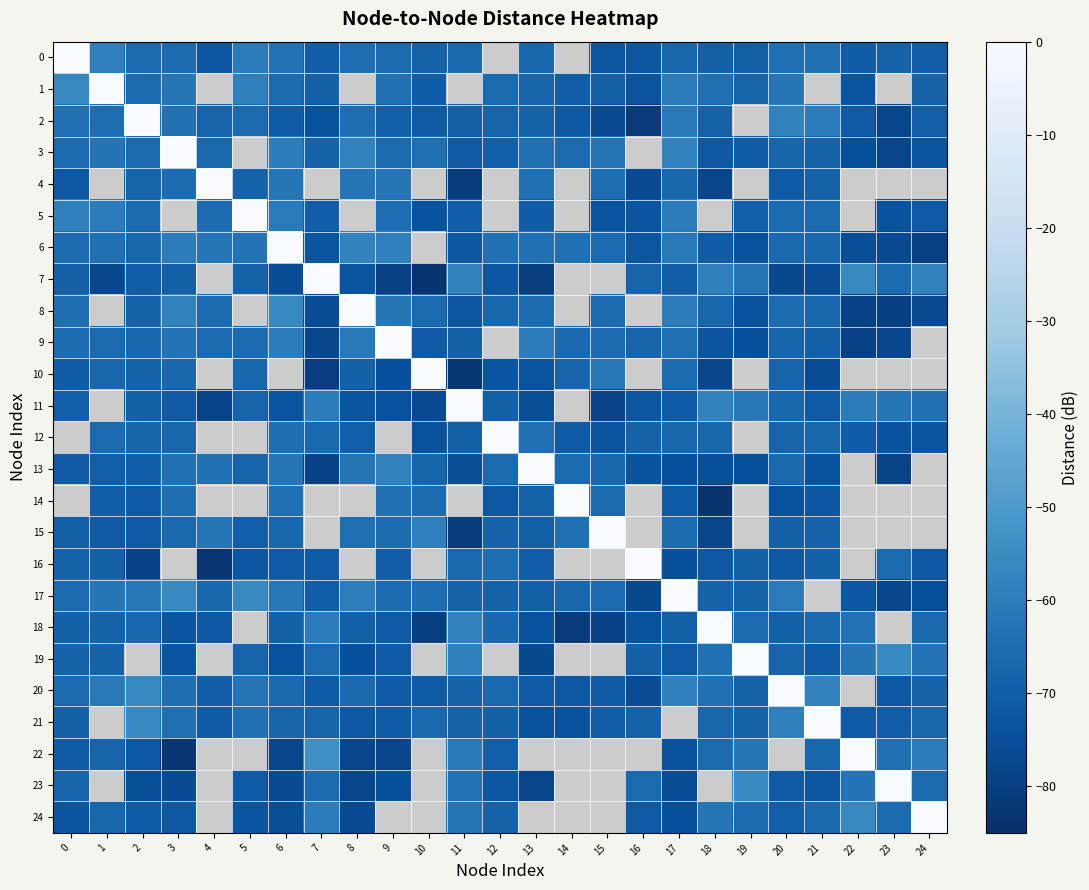

List the series in order of their peak value, highest first.

0, 1, 2, 3, 4, 5, 6, 7, 8, 9, 10, 11, 12, 13, 14, 15, 16, 17, 18, 19, 20, 21, 22, 23, 24